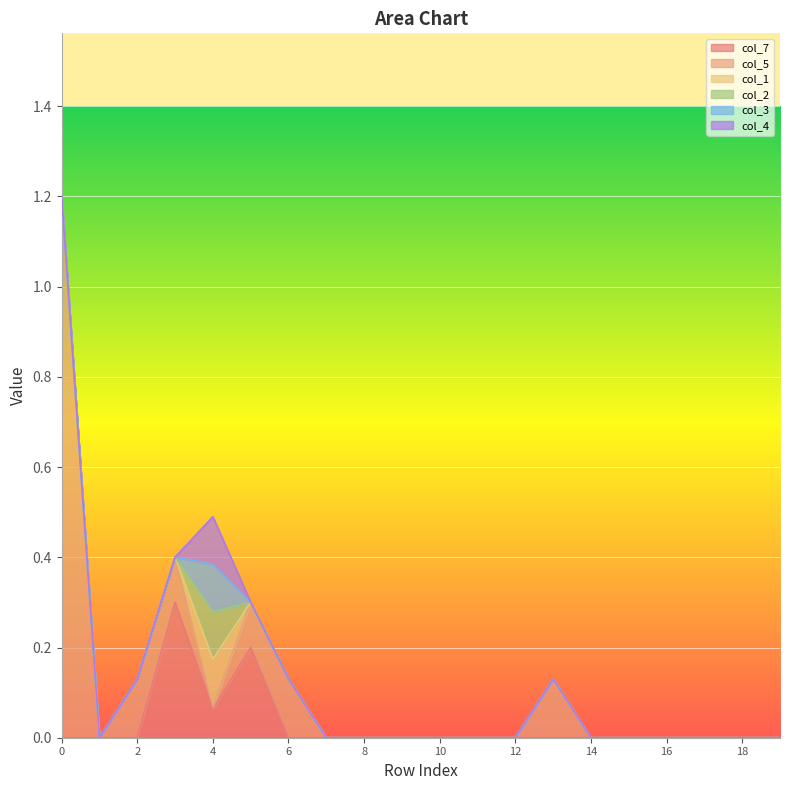

At how many categories does at least one series exceed 0?

7